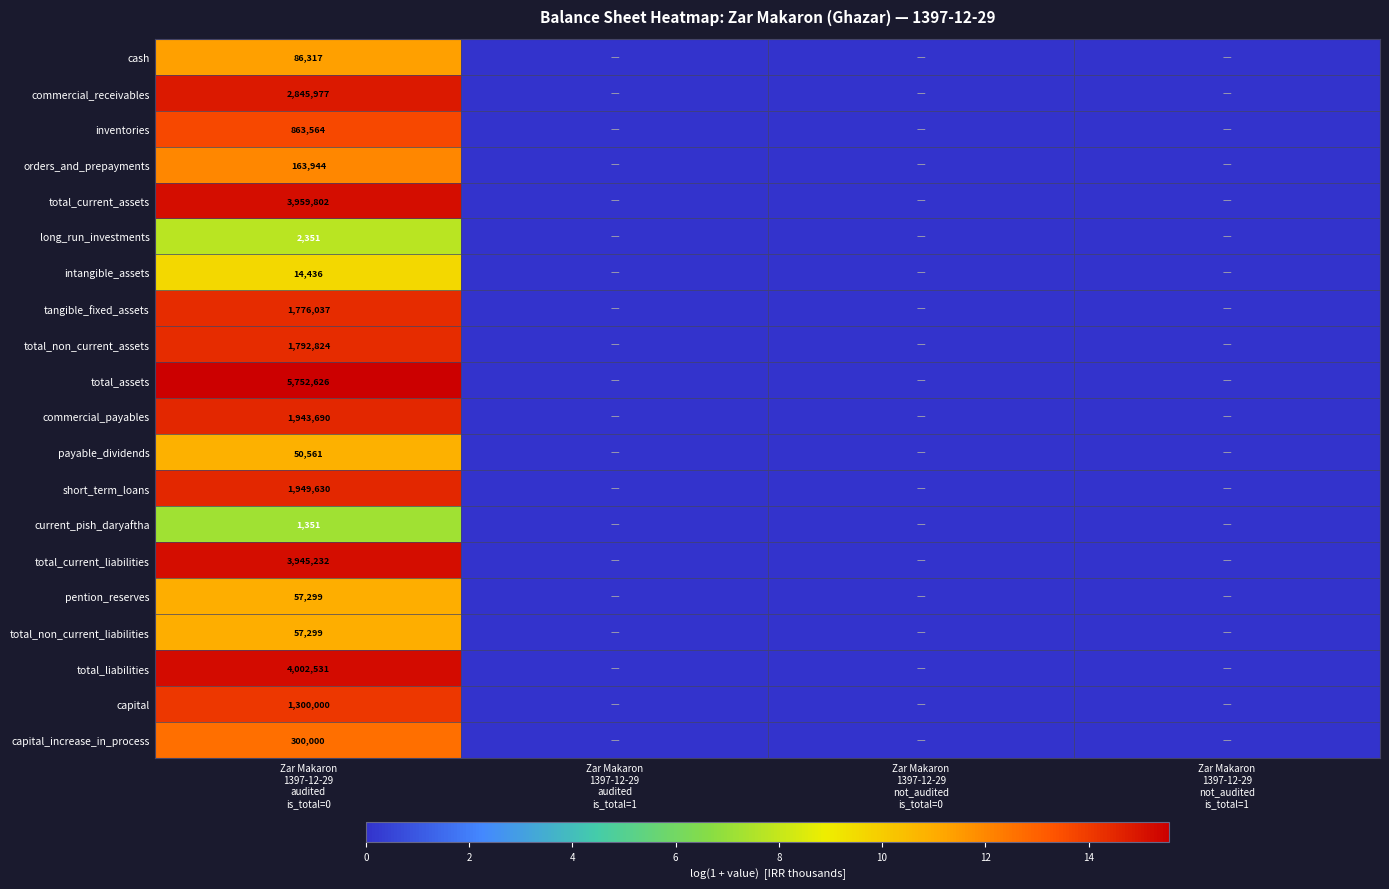

Which category has the lowest value across all series?

Zar Makaron
1397-12-29
audited
is_total=1